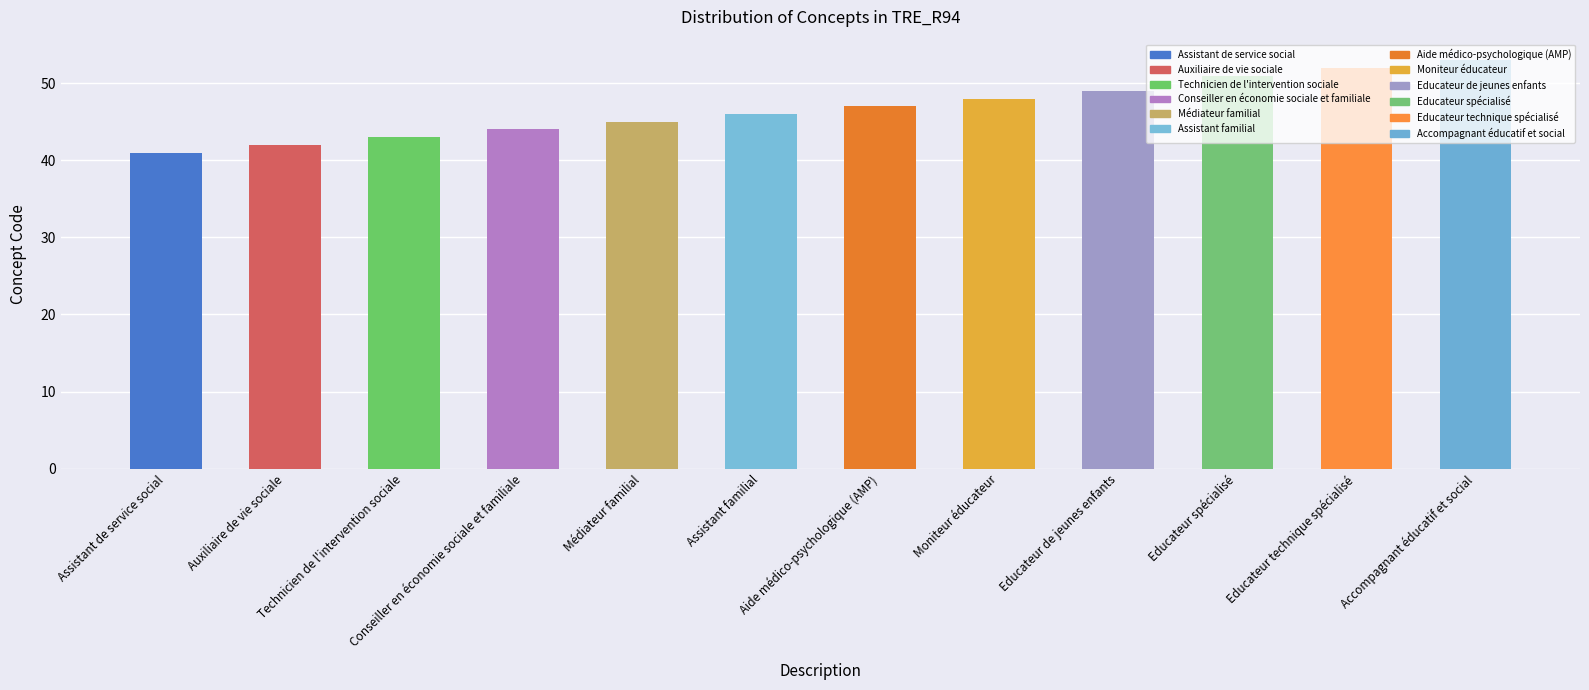

What is the approximate value at Technicien de l'intervention sociale?

43